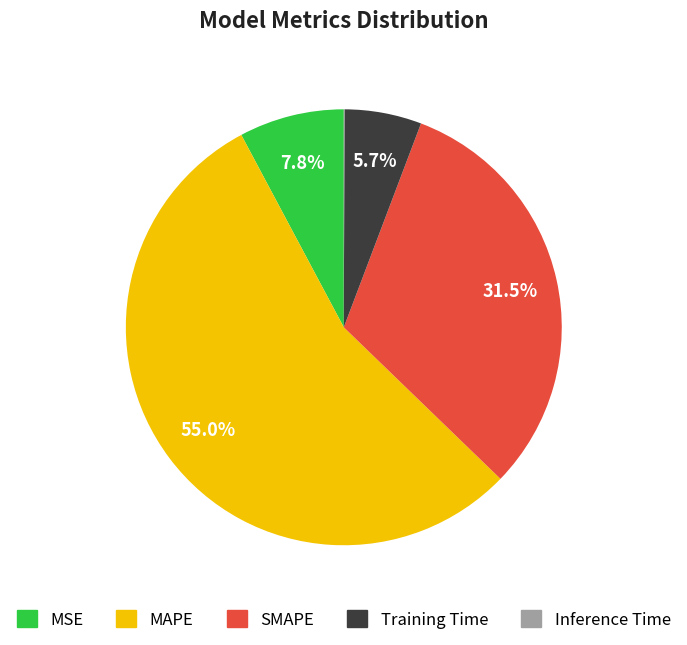

True or false: MSE accounts for 17% of the total.

False